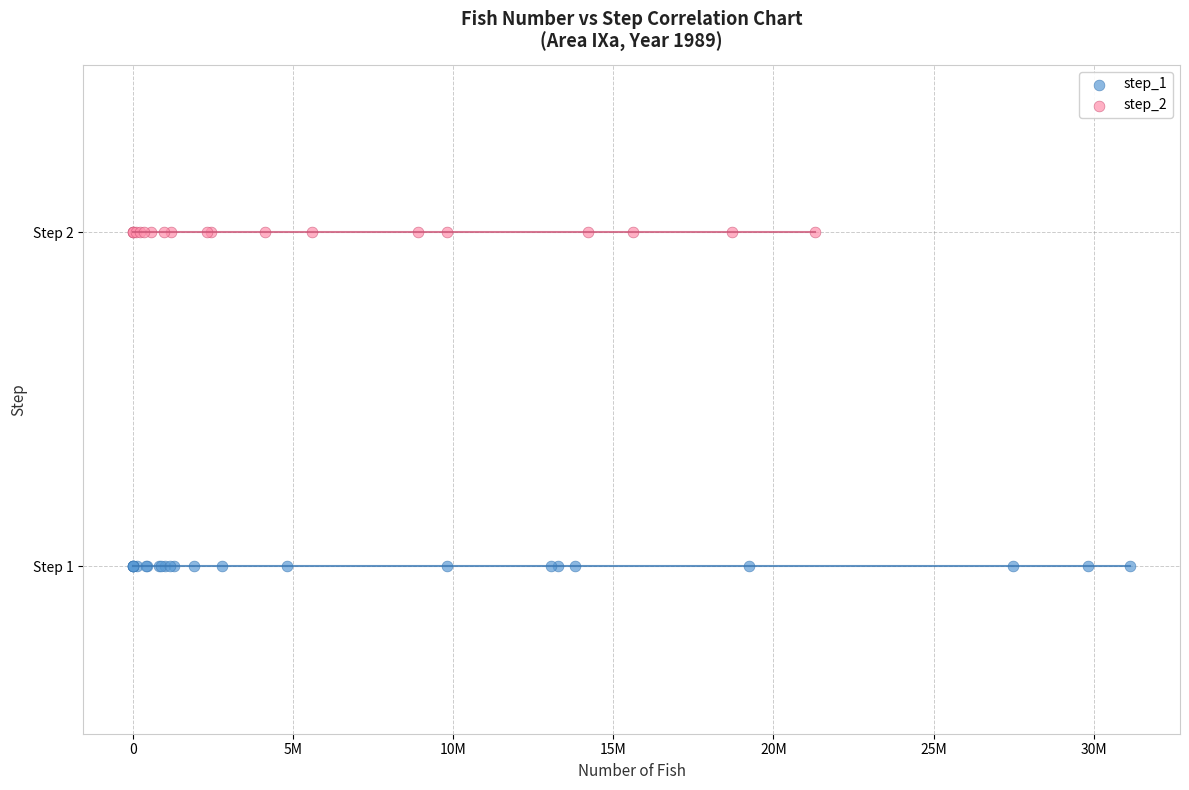

Which series reaches the minimum Y coordinate?

step_1